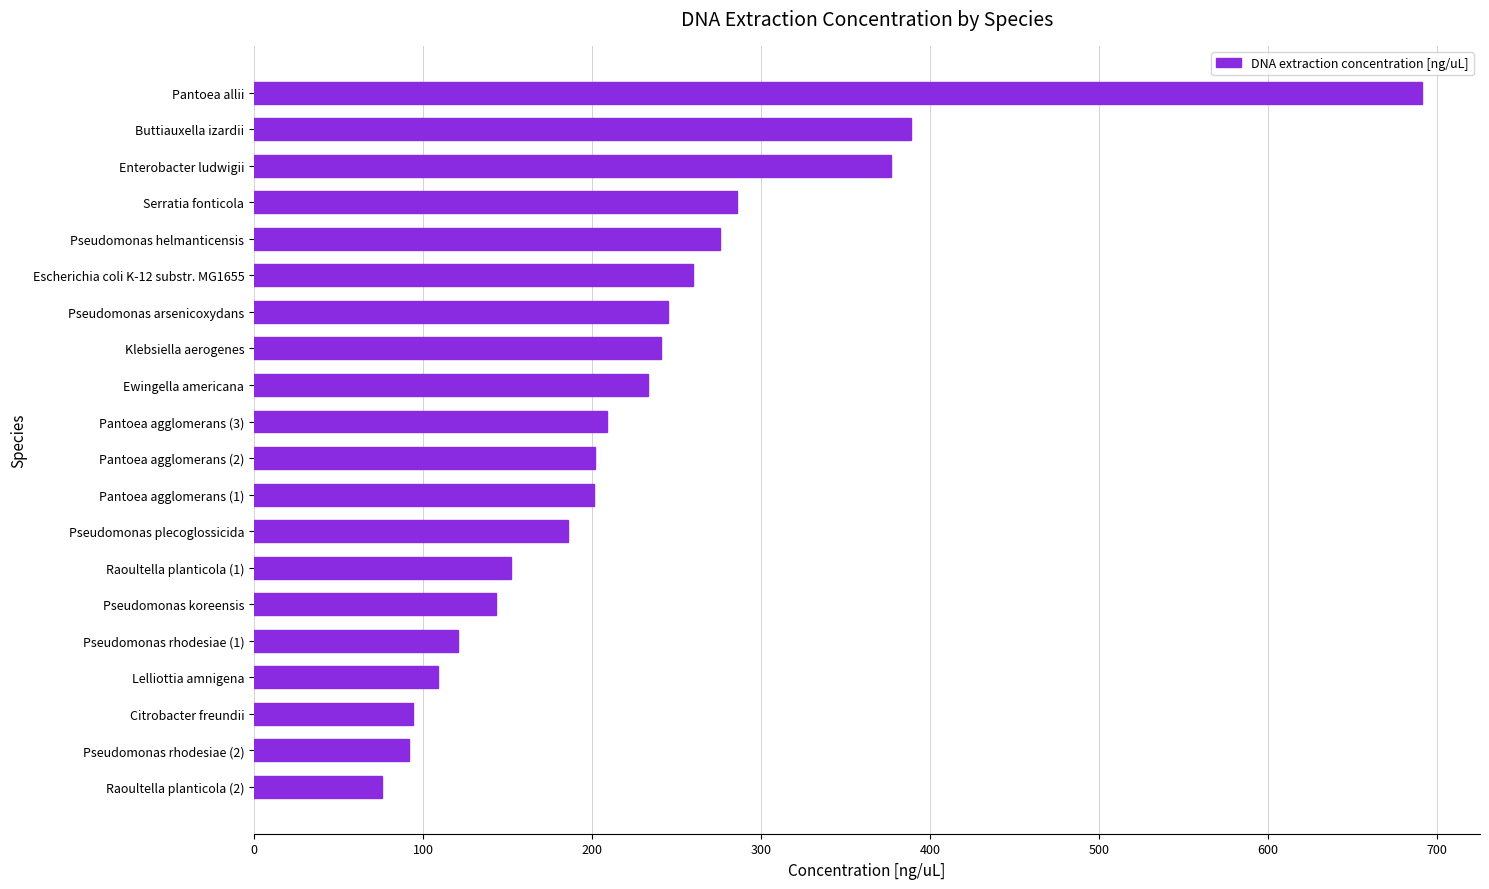

Which category has the highest value across all series?

Pantoea allii